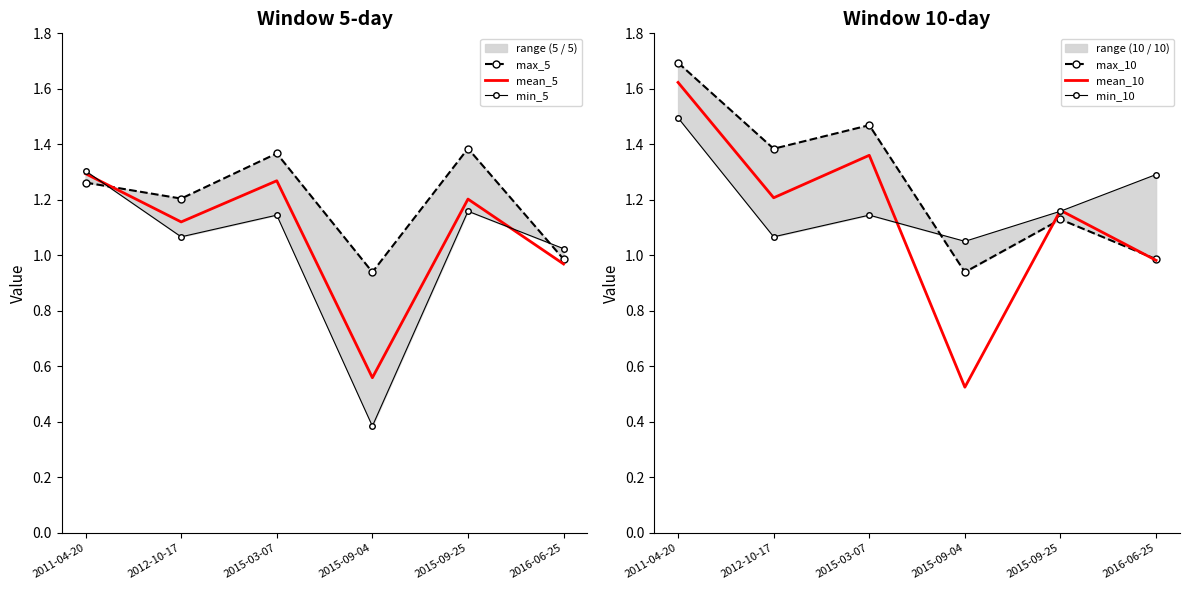

How many data points in min_5 are less than 1?

1